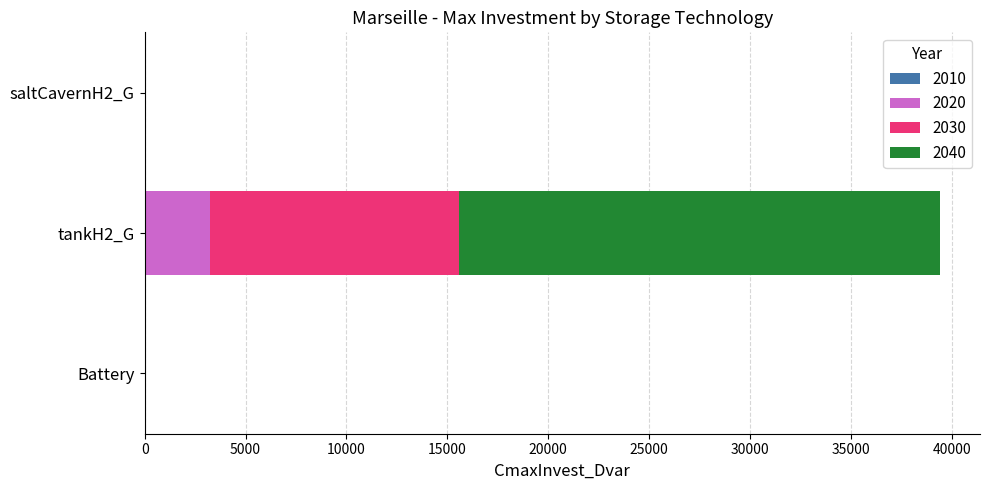

The 2020 series shows -2267.2 at Battery. True or false?

False